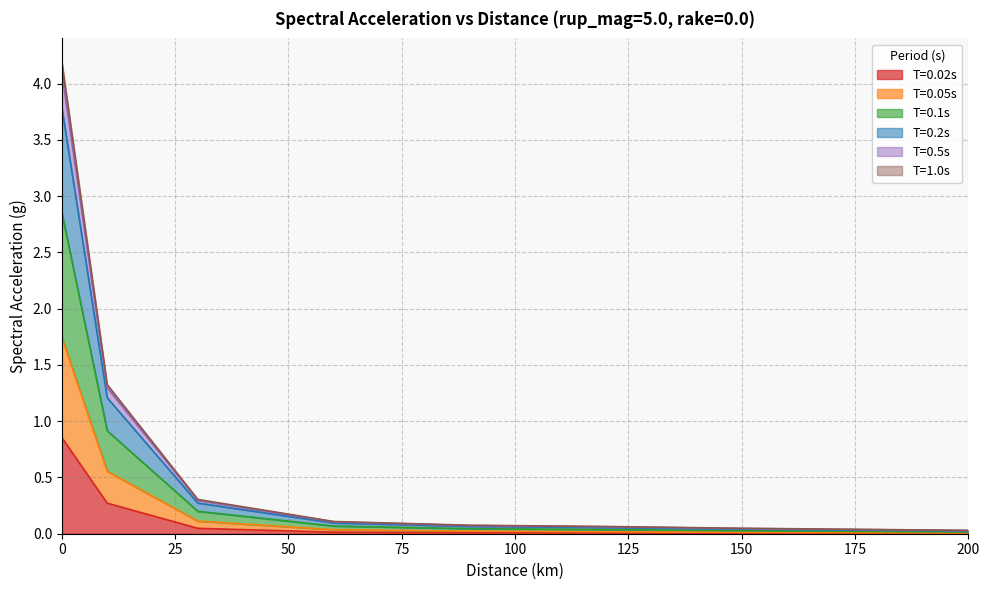

Is it true that 0.5 equals 0.1 at 90.0?

True